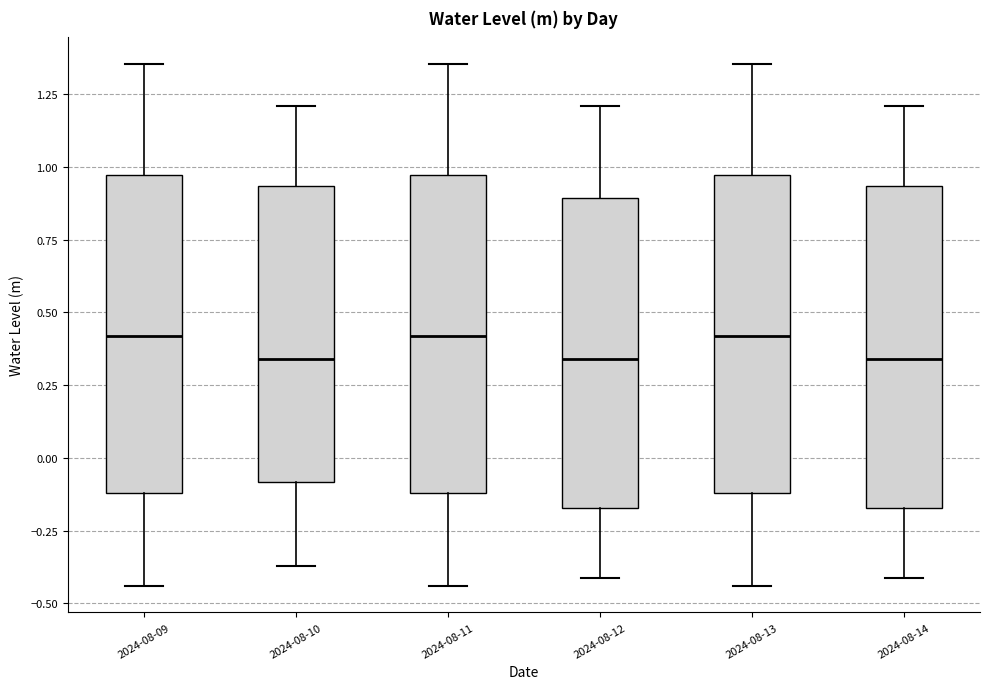

Reading left to right, transcribe this box plot: for each box, give where its median line is, the range the box spans, and where its two whiskers end, as read against the y-axis. The values are not printed on the chart, so give them approximately, as read against the axis.

2024-08-09: median 0.40, box -0.10 to 0.95, whiskers -0.45 to 1.35
2024-08-10: median 0.35, box -0.10 to 0.95, whiskers -0.35 to 1.20
2024-08-11: median 0.40, box -0.10 to 0.95, whiskers -0.45 to 1.35
2024-08-12: median 0.35, box -0.15 to 0.90, whiskers -0.40 to 1.20
2024-08-13: median 0.40, box -0.10 to 0.95, whiskers -0.45 to 1.35
2024-08-14: median 0.35, box -0.15 to 0.95, whiskers -0.40 to 1.20